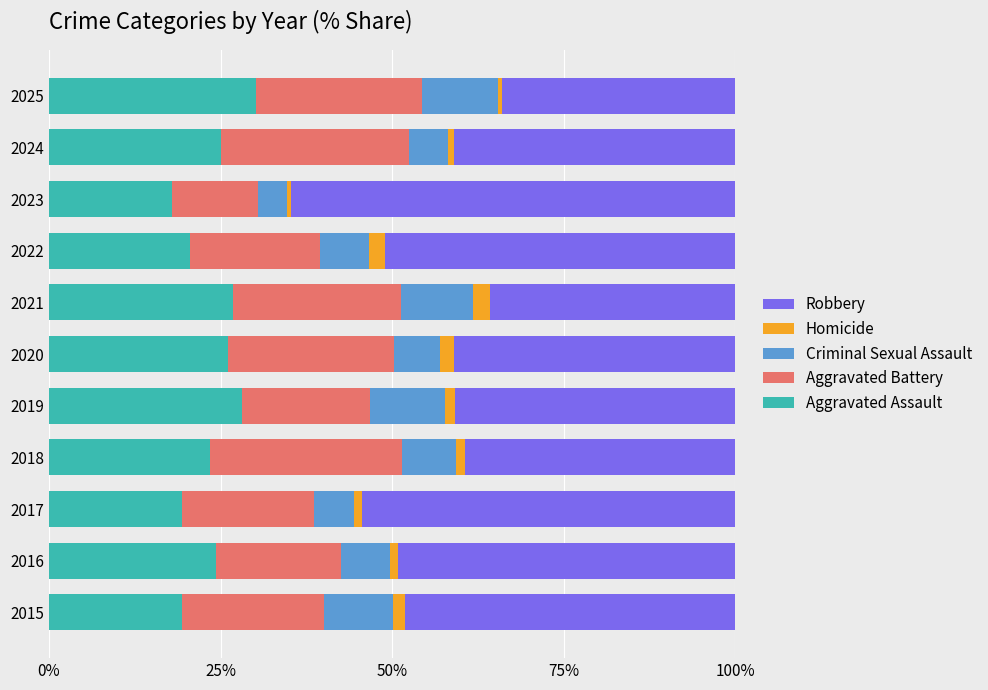

What is the minimum value for Aggravated Assault?

18.0